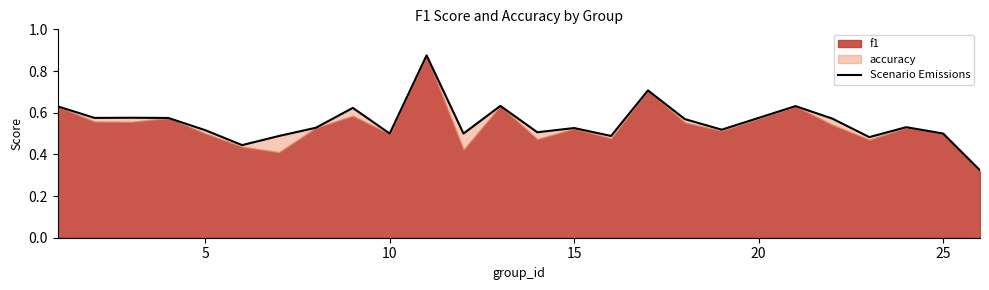

Is it true that the value at 8 is 0.9?

False